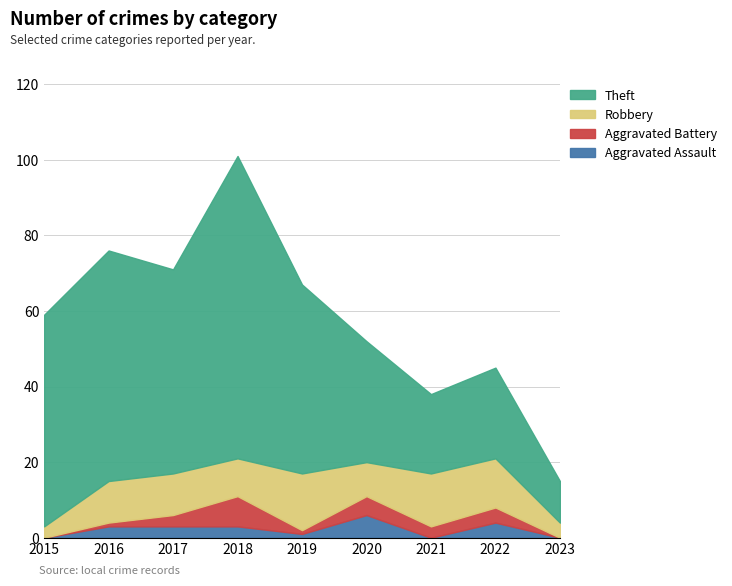

What is the spread (max minus min) of values at 2019?

49